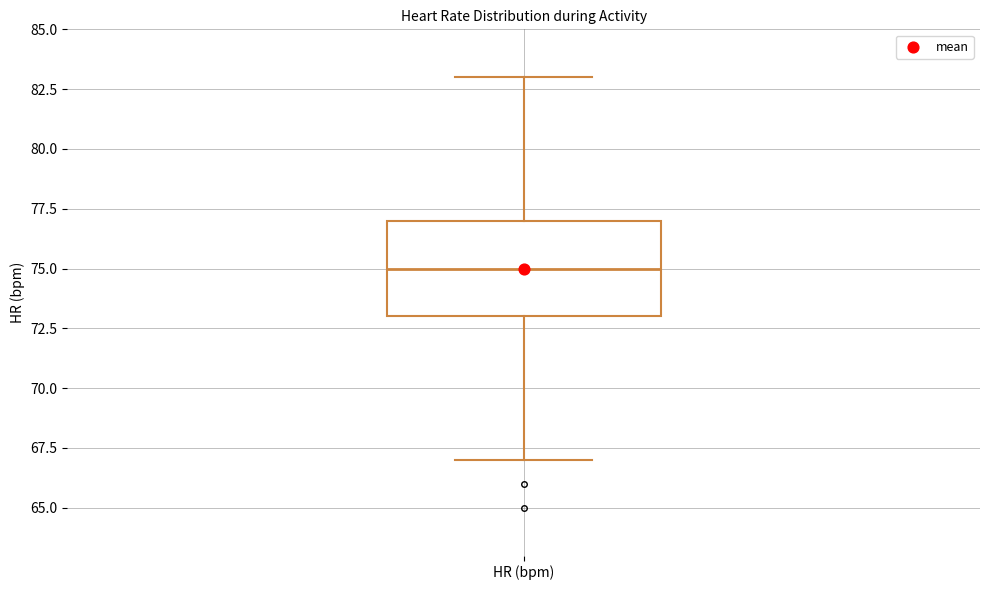

Read this box plot against the y-axis: the position of the median line, the range covered by the box, and the ends of both whiskers. The values are not printed on the chart, so give them approximately, as read against the axis.

median 75, box 73 to 77, whiskers 67 to 83